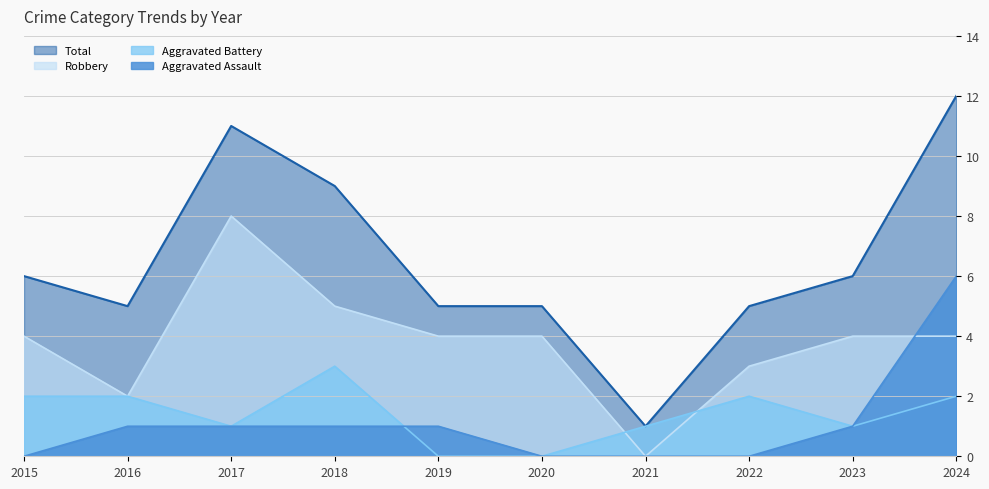

Is it true that Aggravated Assault equals 4 at 2021?

False